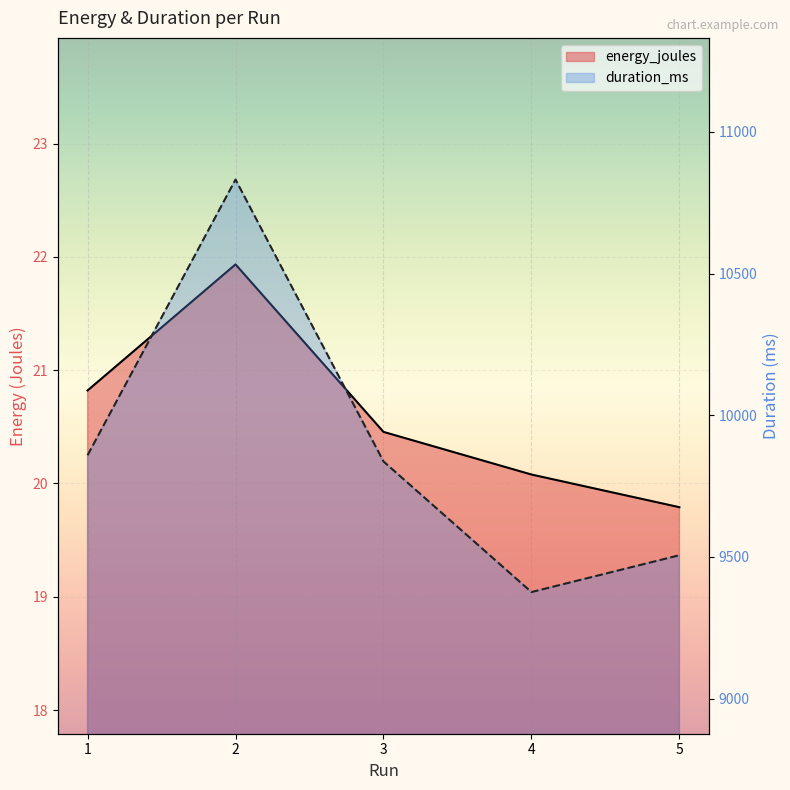

How many lines are shown in the chart?

2